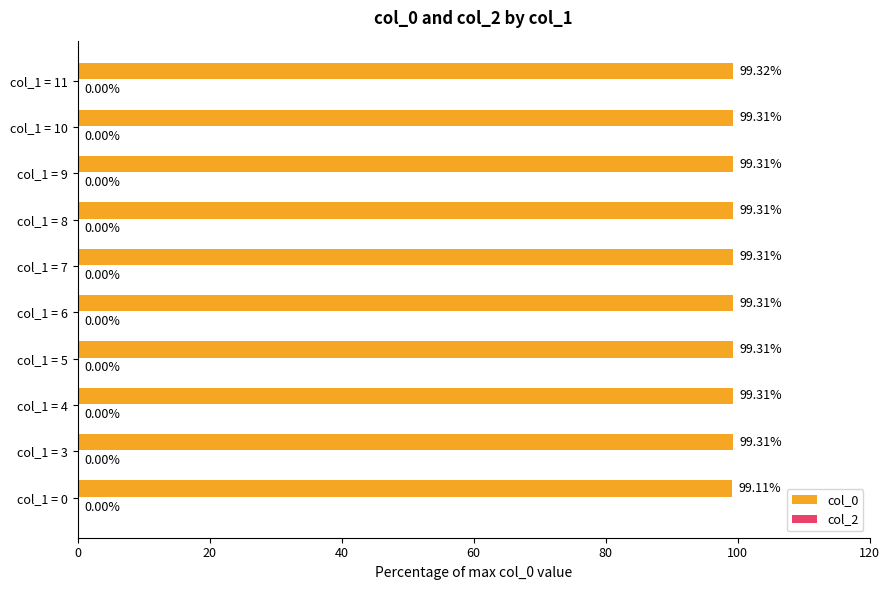

Approximately how many times larger is the value at col_1 = 10 compared to col_1 = 0?

1.0